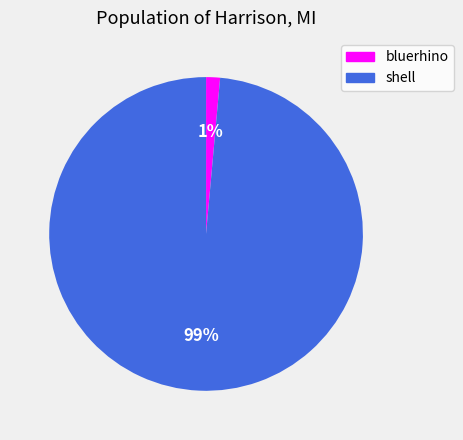

How many slices are in this pie chart?

2